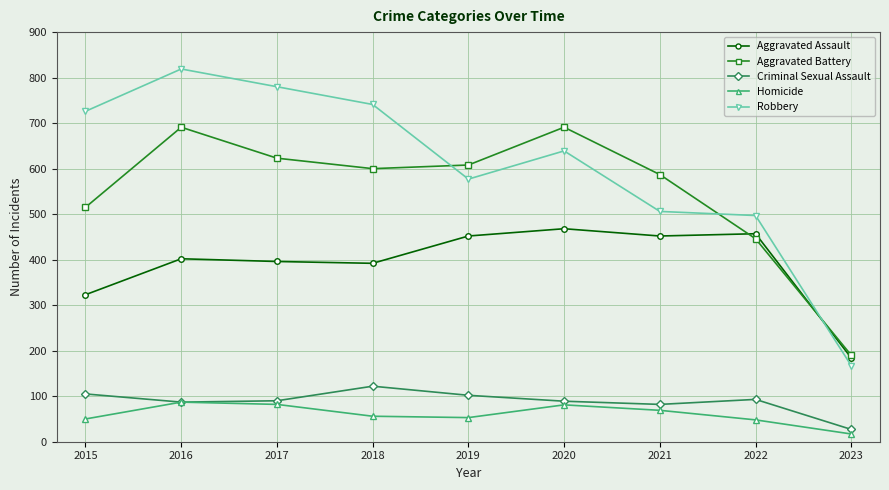

What is the total value across all series at 2016?

2086